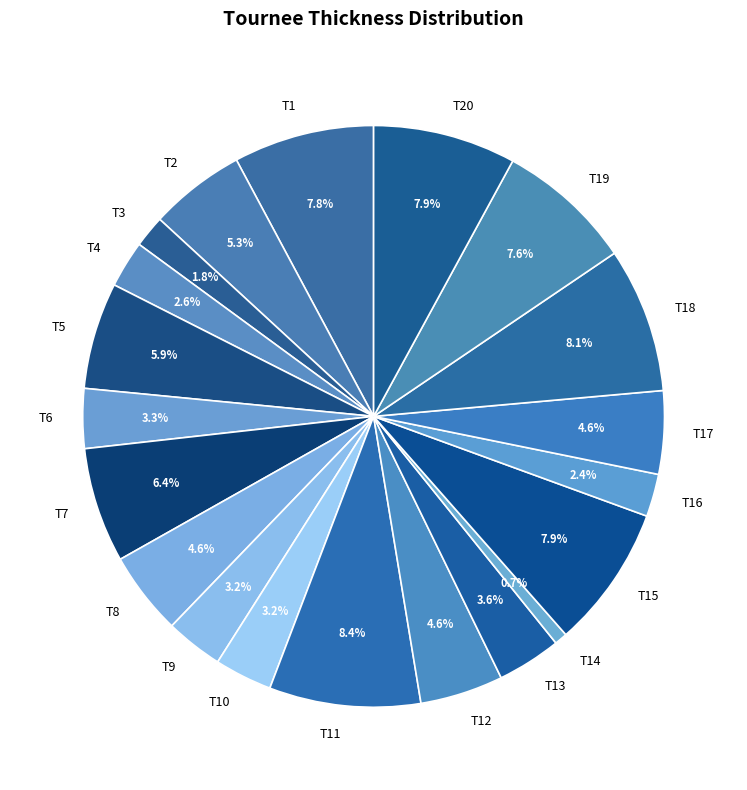

What is the smallest slice in the pie chart?

T14